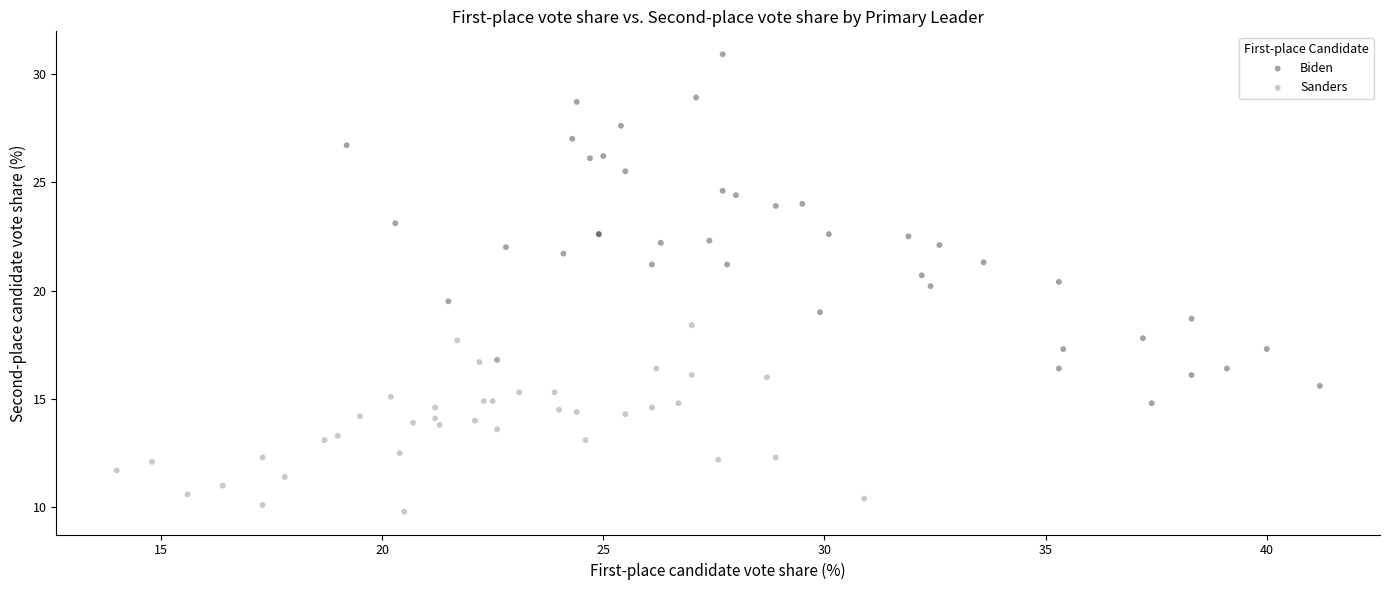

Which series reaches the minimum Y coordinate?

Sanders